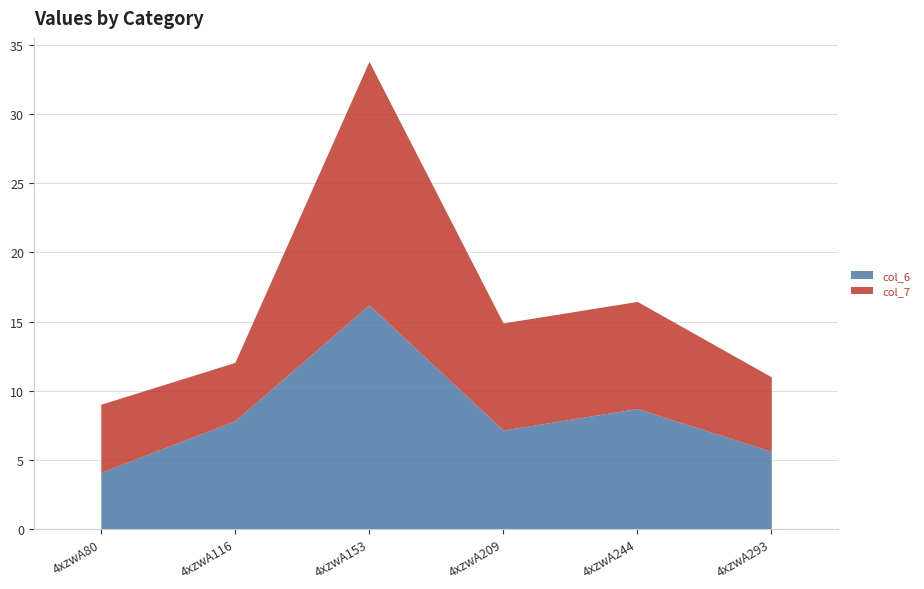

What is the value of the col_6 point at the 4th from the left?

7.2